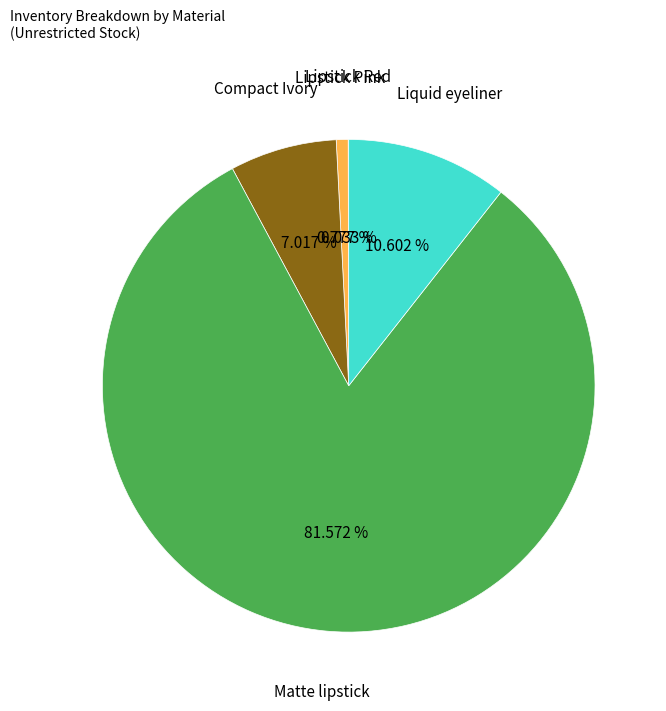

To the nearest percent, what portion does Liquid eyeliner represent?

11%